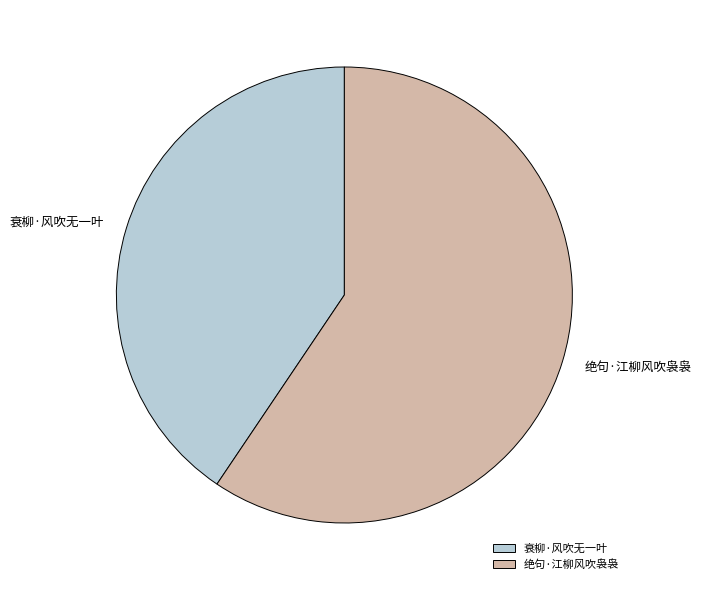

Rank the categories by value from highest to lowest.

绝句·江柳风吹袅袅, 衰柳·风吹无一叶